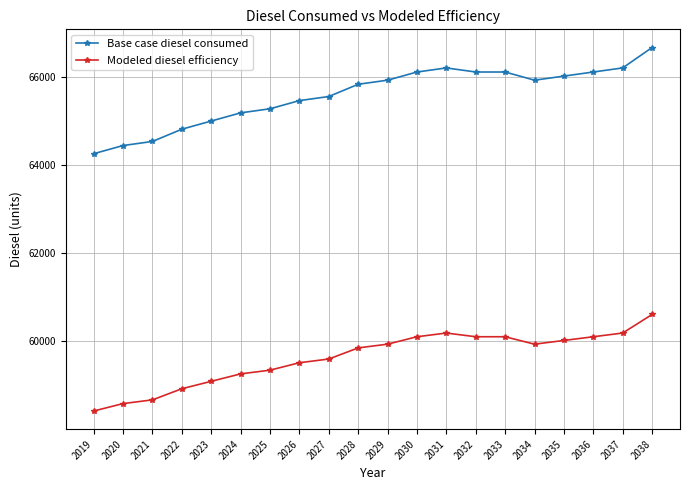

What is the sum of all Base case diesel consumed values?

1311892.4